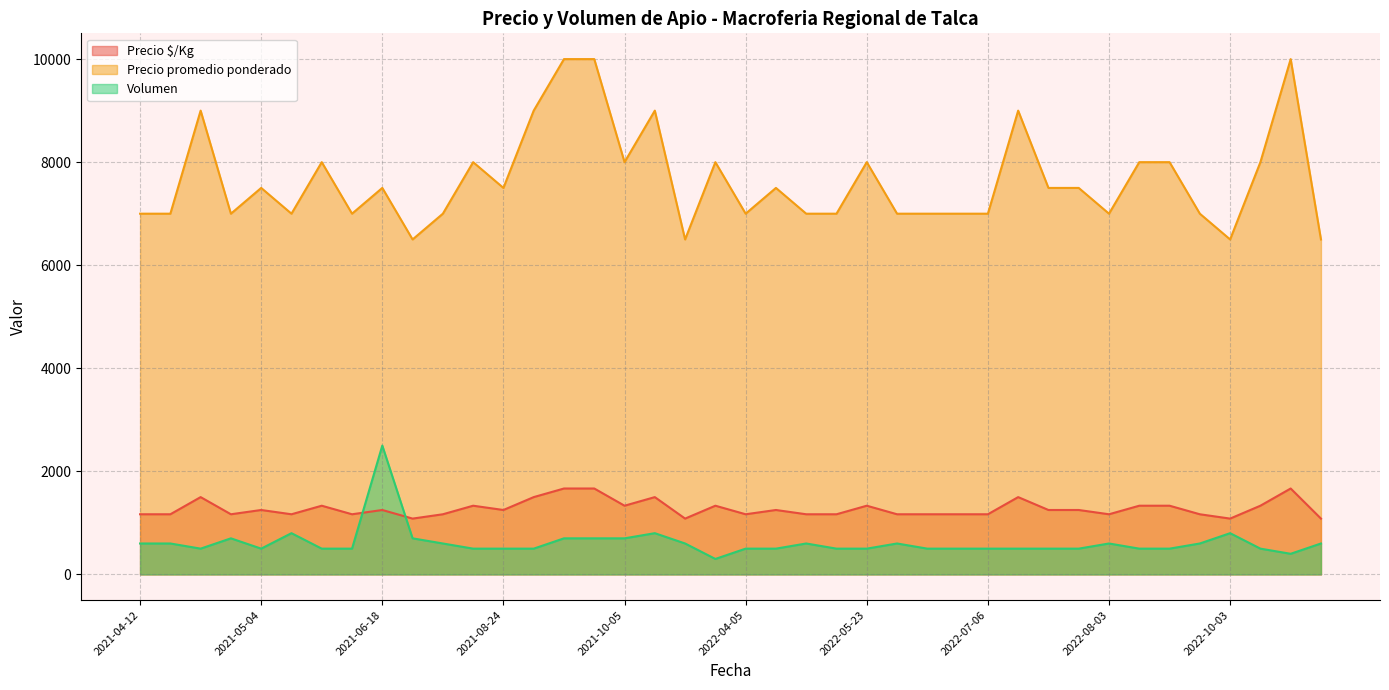

At 2021-10-05, list the series in order from smallest to largest.

Volumen, Precio $/Kg, Precio promedio ponderado